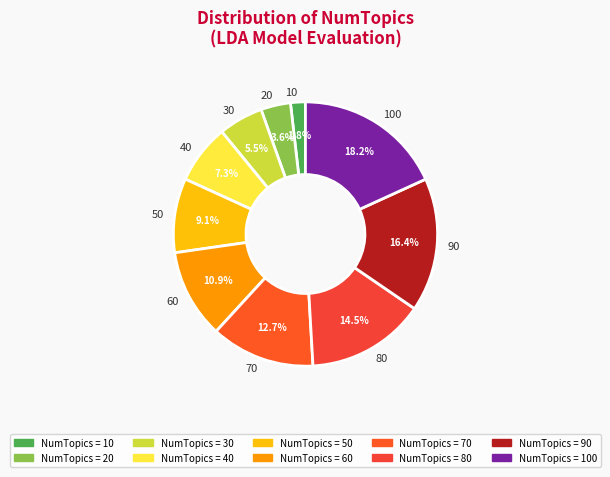

Does any single category account for the majority?

No